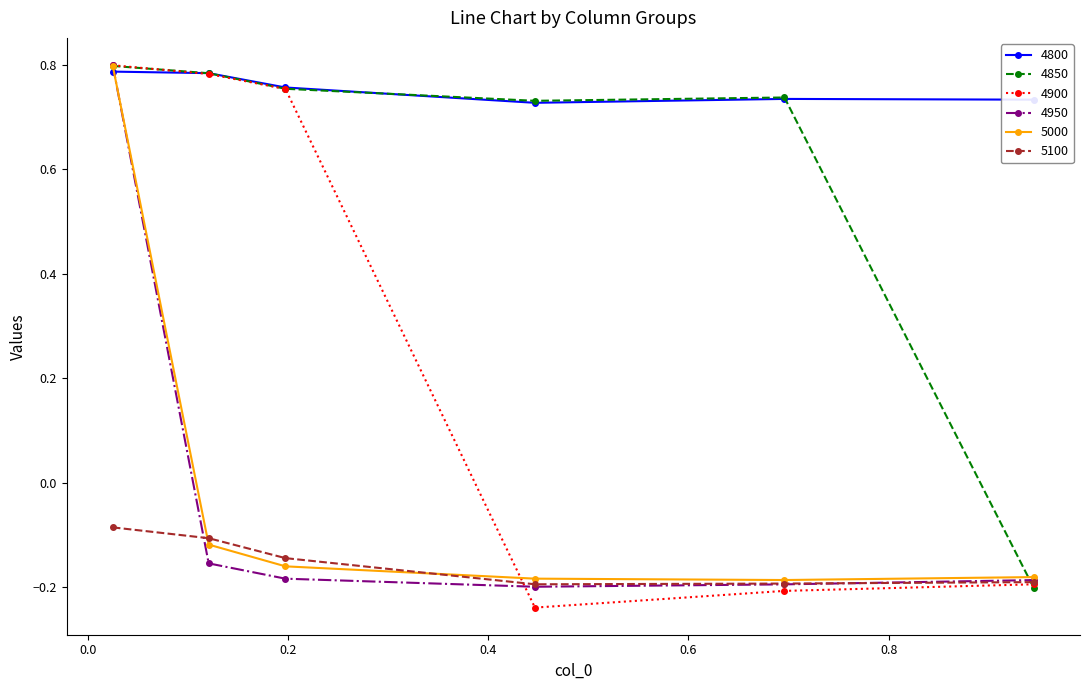

How many interior local valleys does the 4900 series have?

1